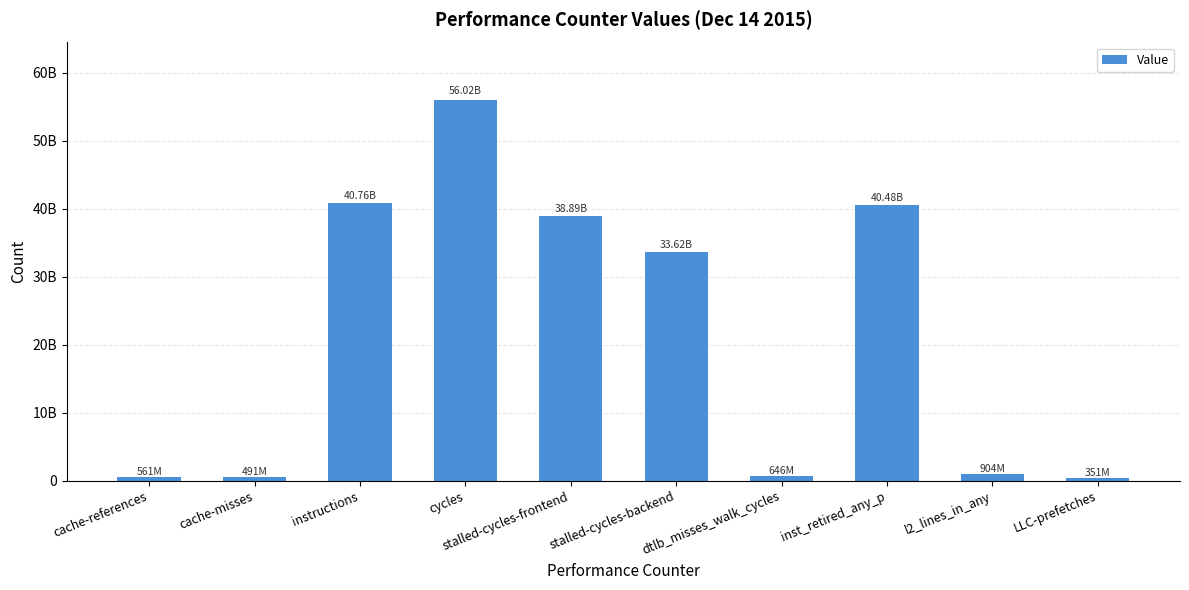

What is the difference between the second highest and minimum values?

40410106225